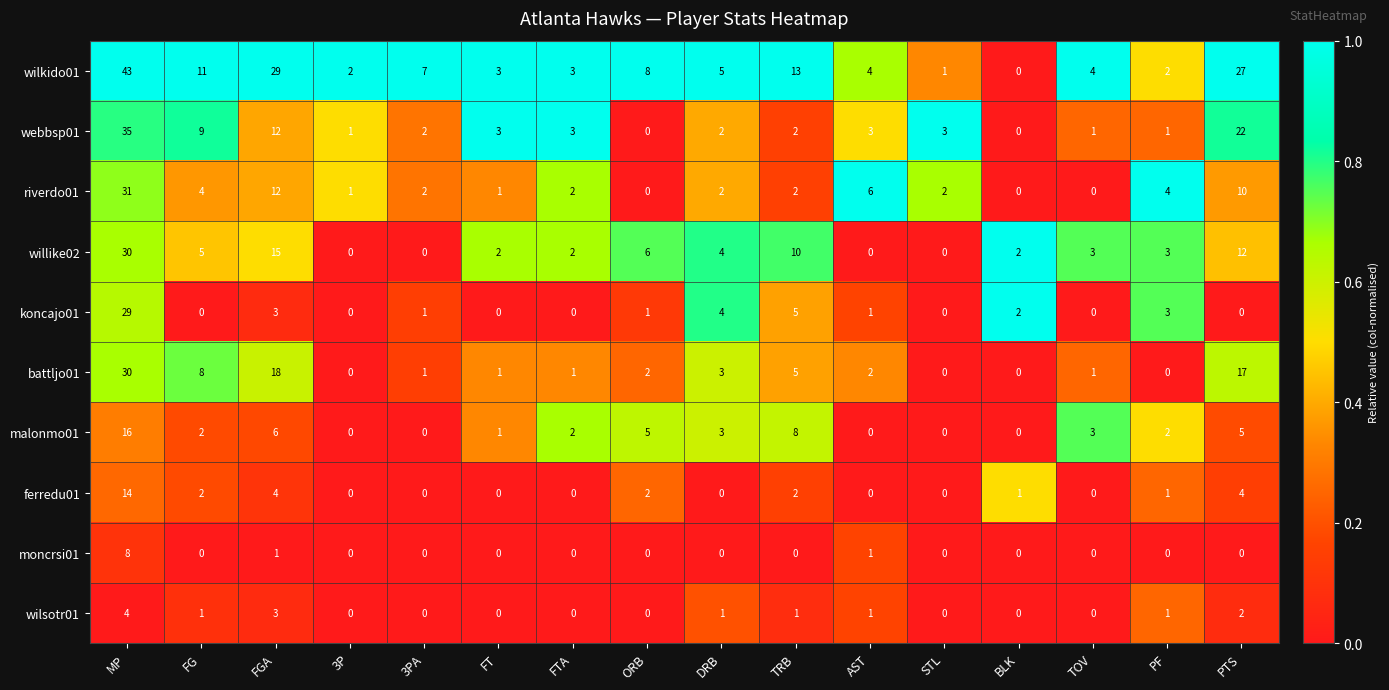

What is the sum of the webbsp01 values at TRB and FTA?

5